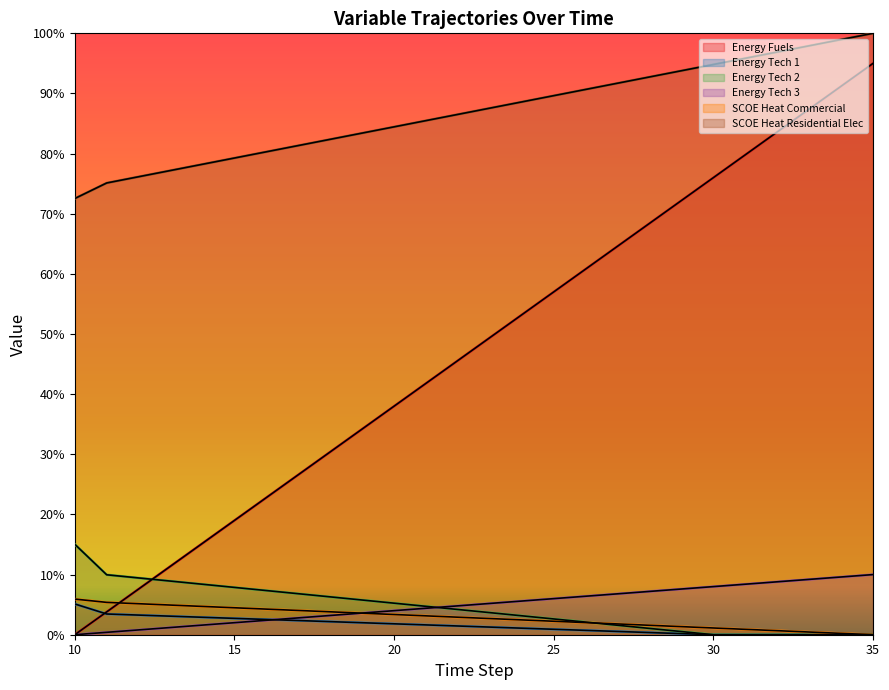

At how many categories does at least one series exceed 0?

26